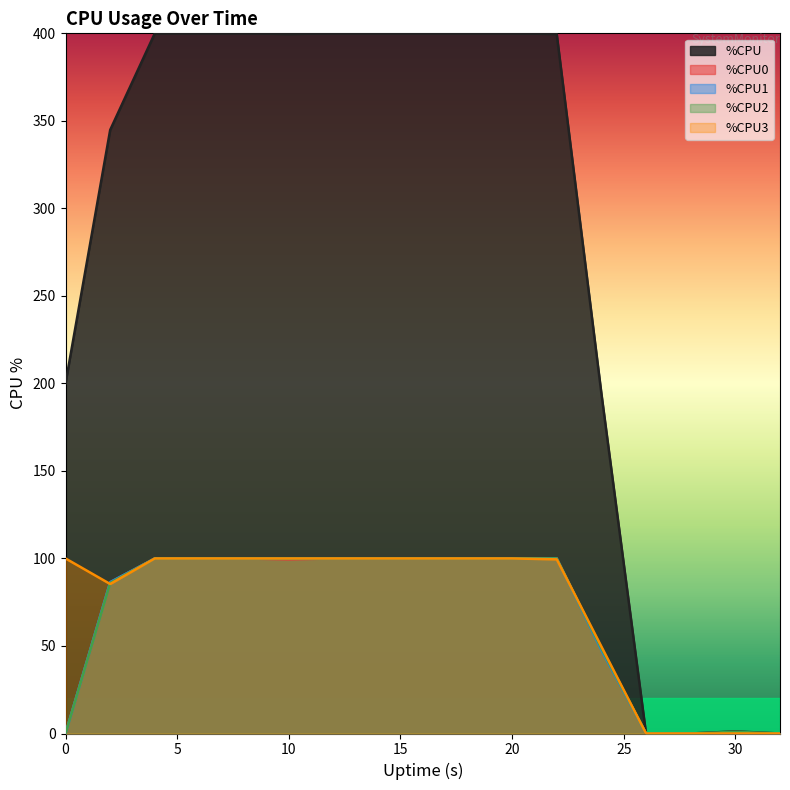

At how many categories does at least one series exceed 179?

13